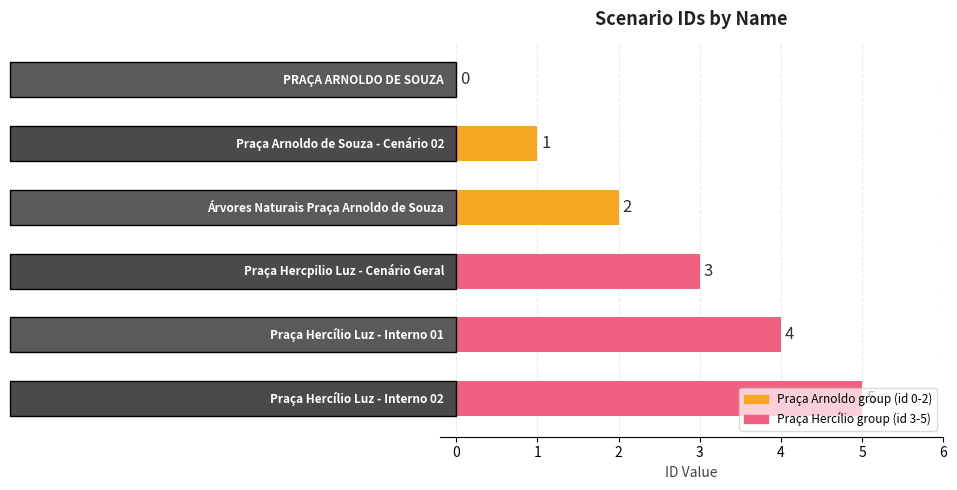

How many values are between 1 and 4?

4